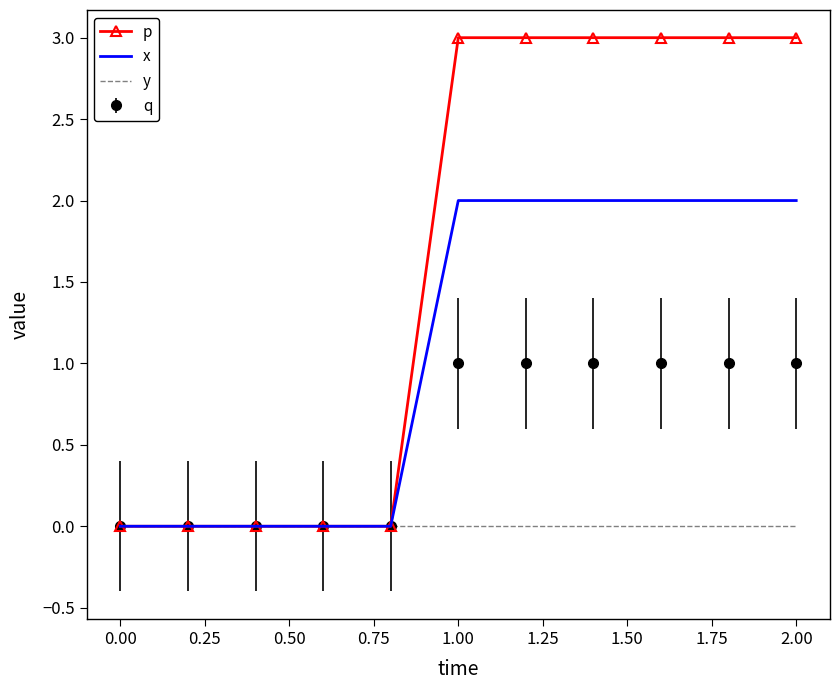

Which series has the largest total across all categories?

p